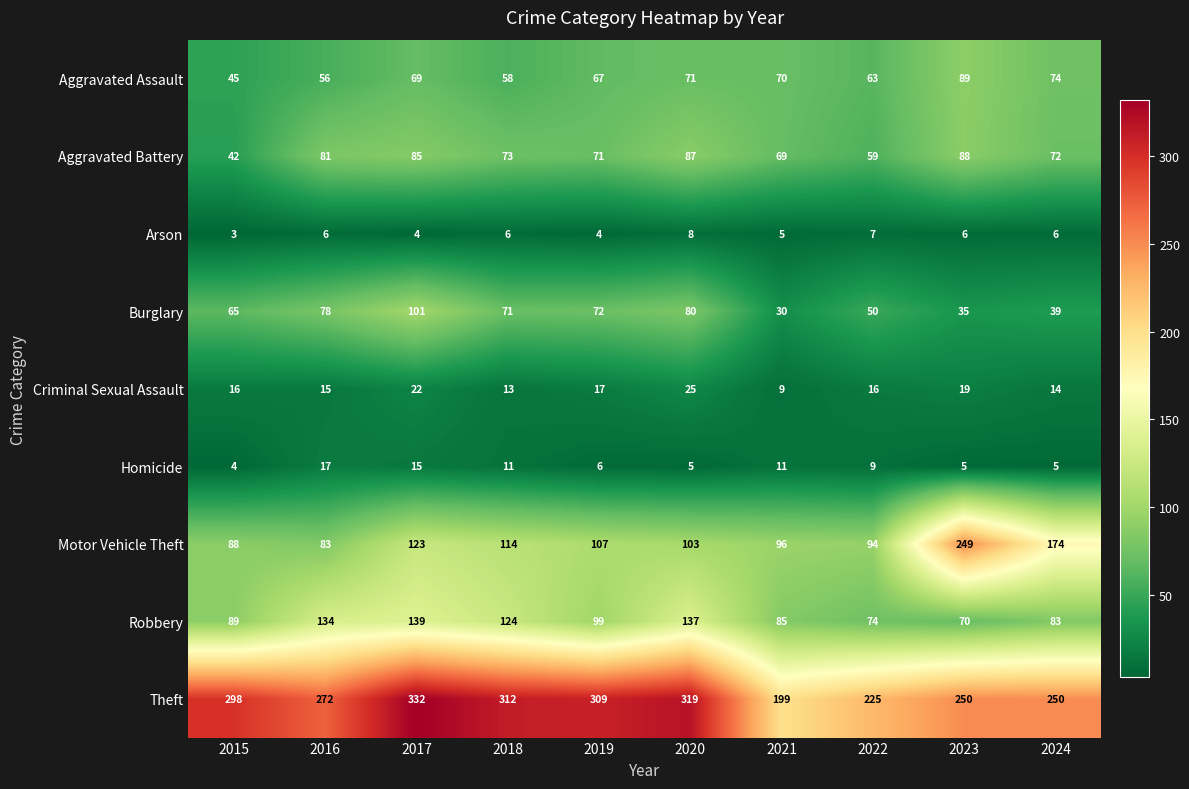

What is the total value across all series at 2022?

597